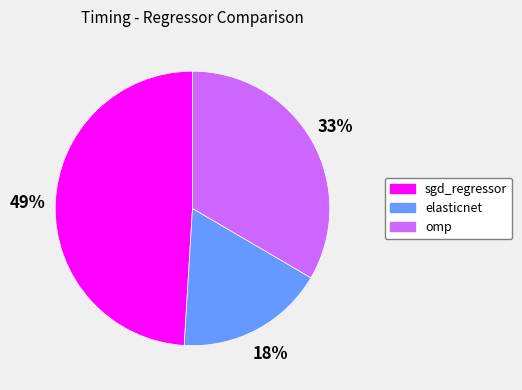

How many slices are in this pie chart?

3